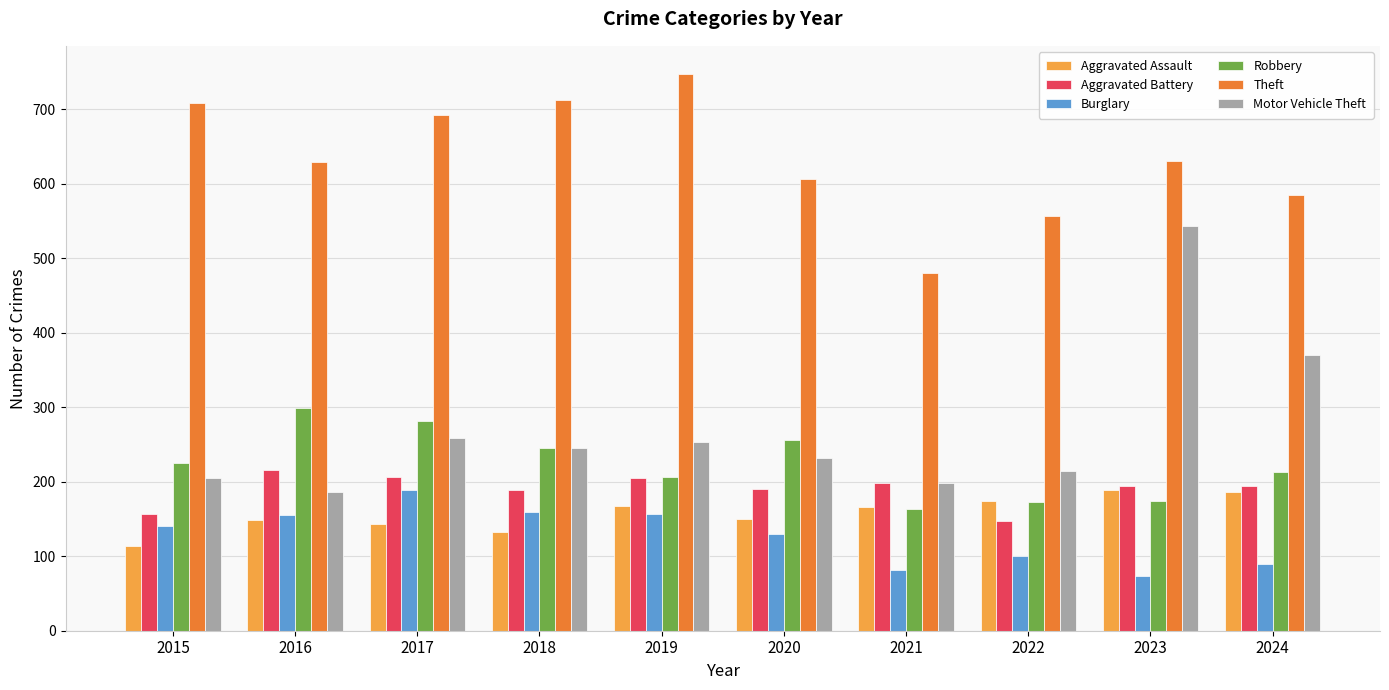

What is the lowest value of the Aggravated Assault series?

114